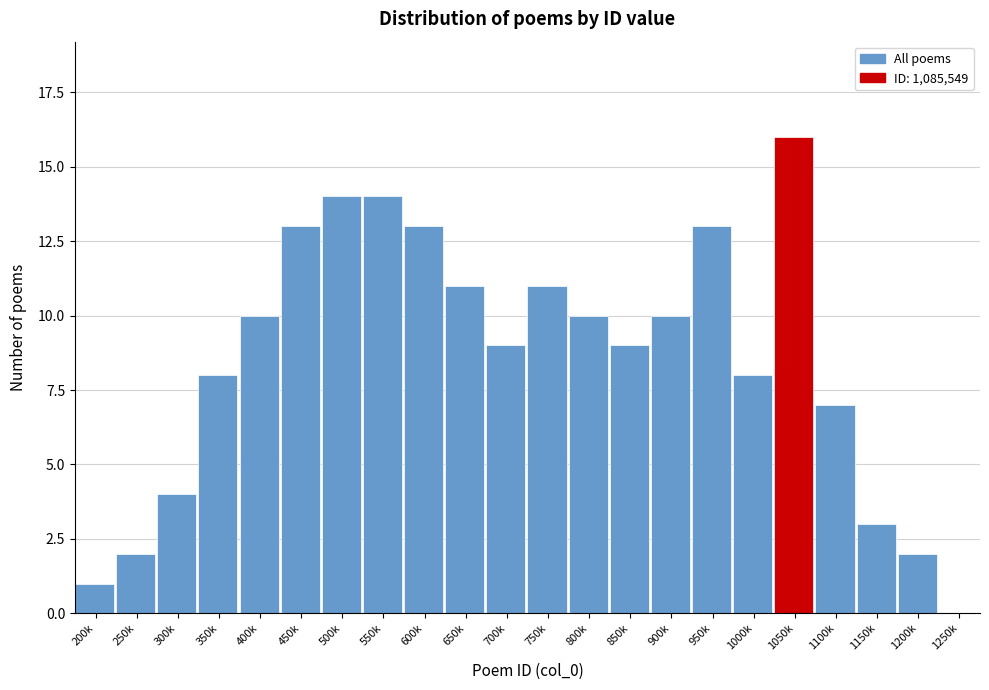

Reading right to left, transcribe all the data shown in this chart.

1250k=0	1200k=2	1150k=3	1100k=7	1050k=16	1000k=8	950k=13	900k=10	850k=9	800k=10	750k=11	700k=9	650k=11	600k=13	550k=14	500k=14	450k=13	400k=10	350k=8	300k=4	250k=2	200k=1